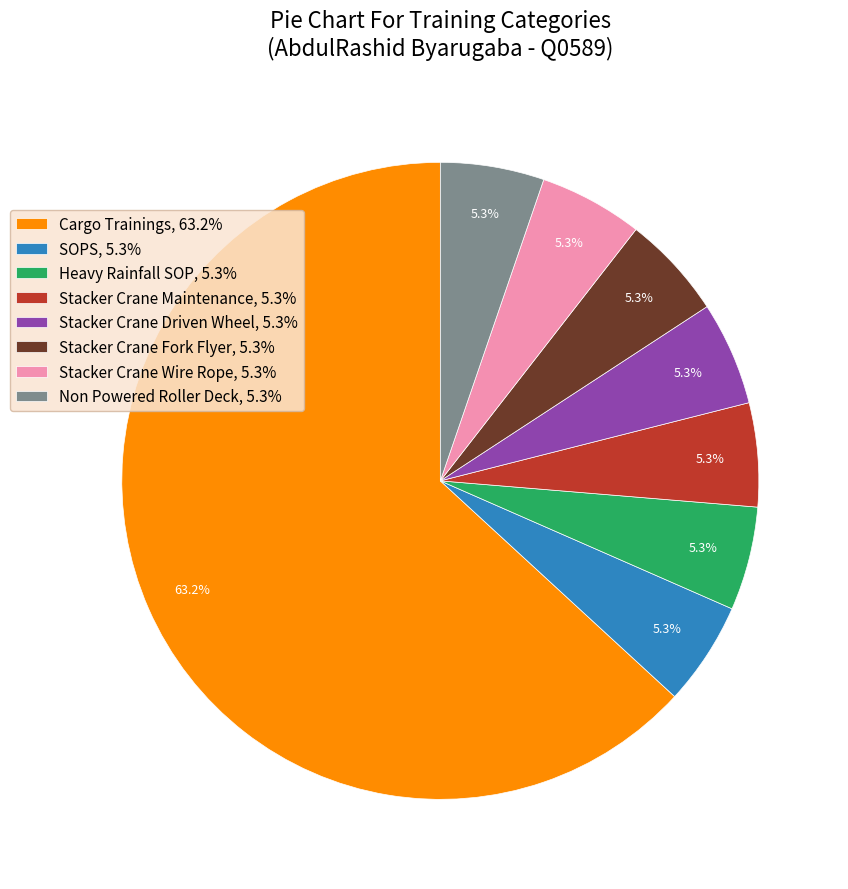

The Stacker Crane Driven Wheel slice represents 1% of the pie. True or false?

False